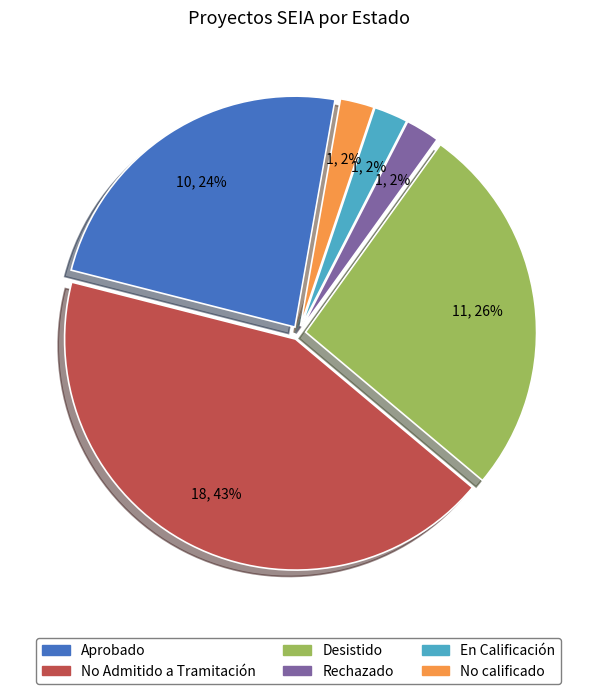

Count the number of slices in the pie.

6